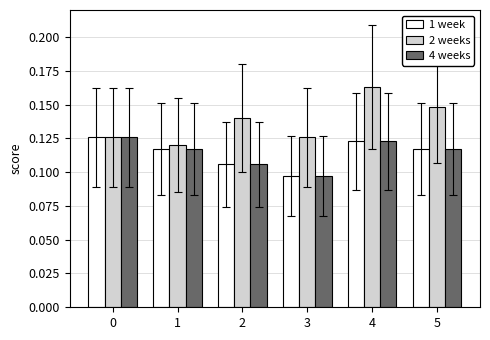

Which series has the widest spread of values?

2 weeks